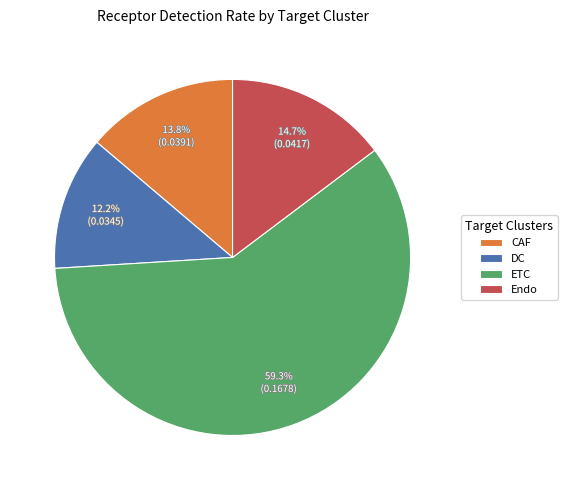

Rank the categories by value from lowest to highest.

DC, CAF, Endo, ETC